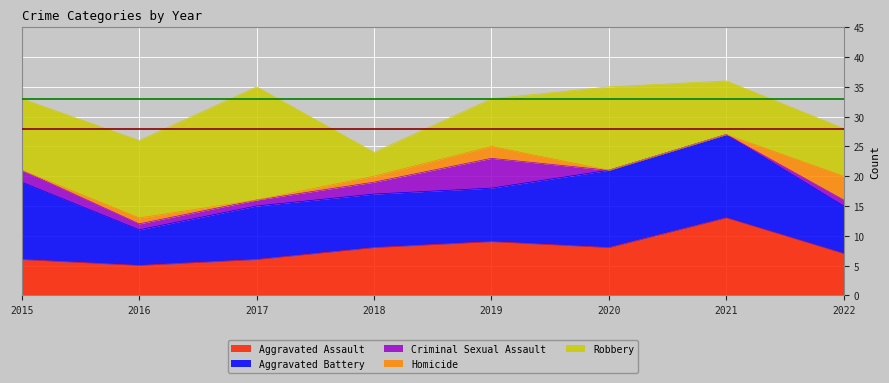

True or false: Criminal Sexual Assault and Homicide cross at least once.

False